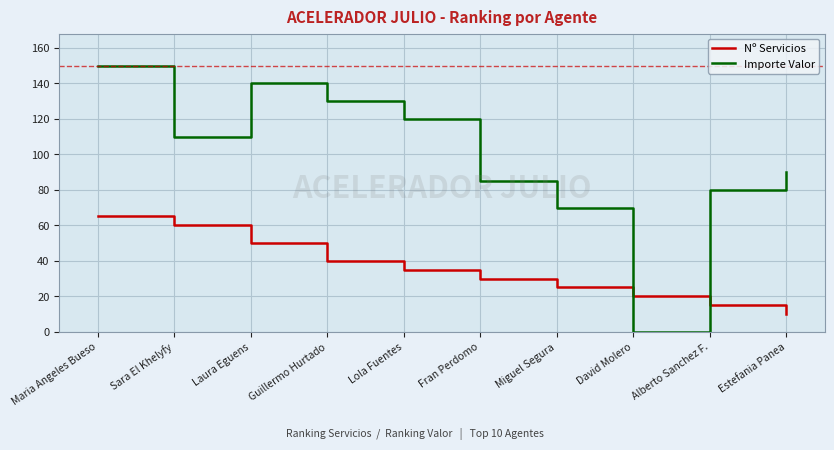

What position from the left is Guillermo Hurtado?

4